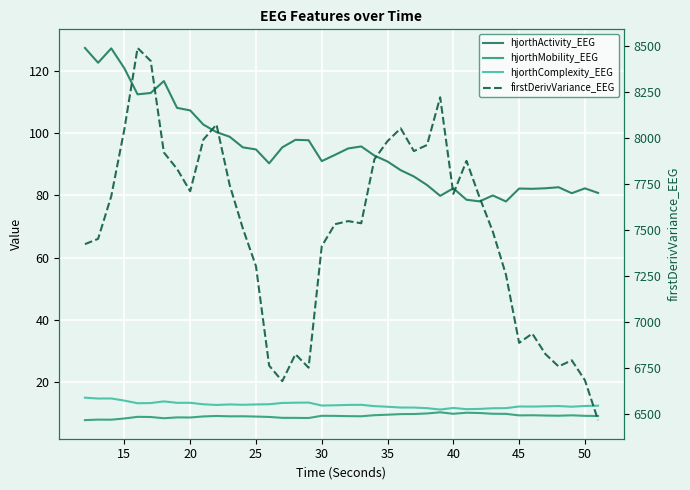

How many lines are shown in the chart?

4